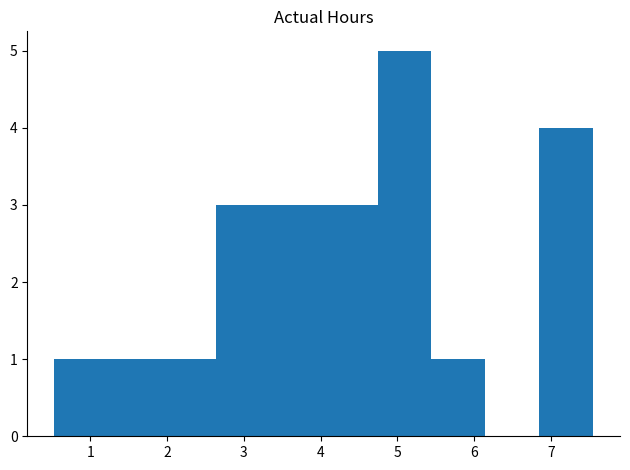

Reading left to right, list every bar in this chart as the range it spans on the x-axis followed by its height. Neither the bar edges nor the heights are printed on the chart, so give them approximately, as read against the axes.

0.5 to 1.2: 1
1.2 to 1.9: 1
1.9 to 2.6: 1
2.6 to 3.3: 3
3.3 to 4.0: 3
4.0 to 4.7: 3
4.7 to 5.4: 5
5.4 to 6.1: 1
6.1 to 6.8: 0
6.8 to 7.5: 4